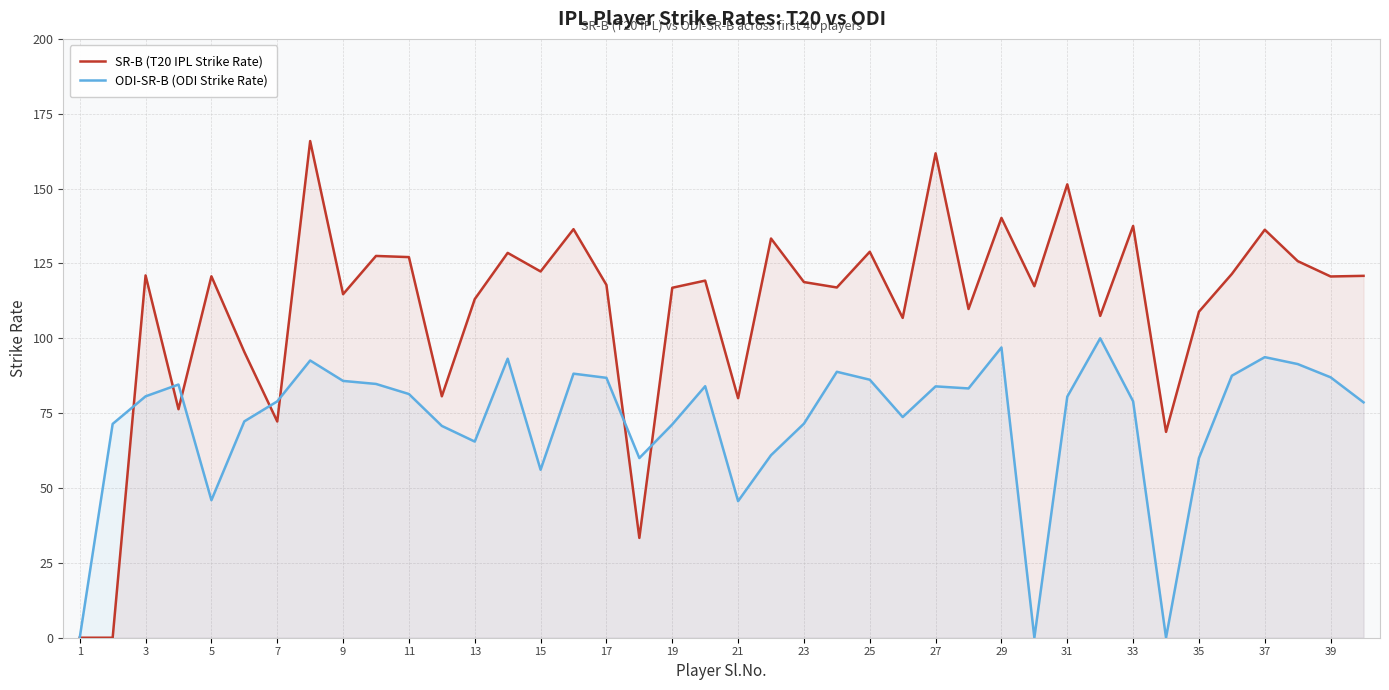

Which series has the largest total across all categories?

SR-B (T20 IPL Strike Rate)